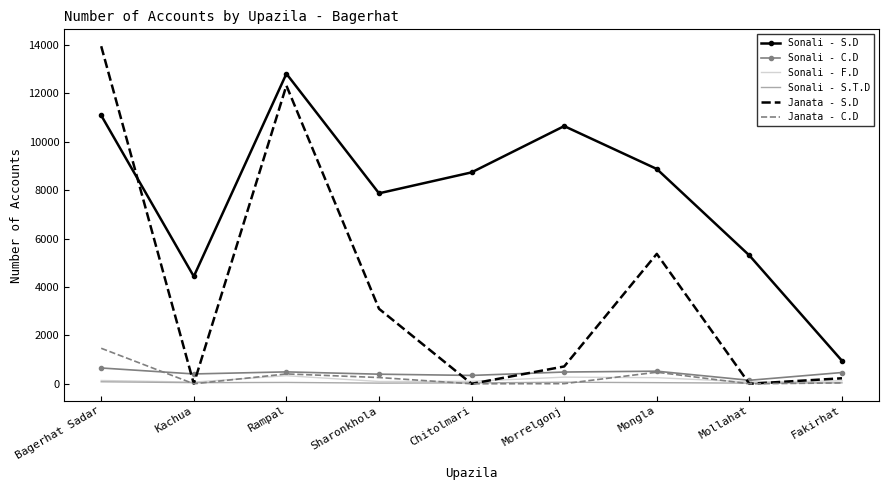

True or false: Sonali - S.D and Sonali - F.D intersect in this chart.

False